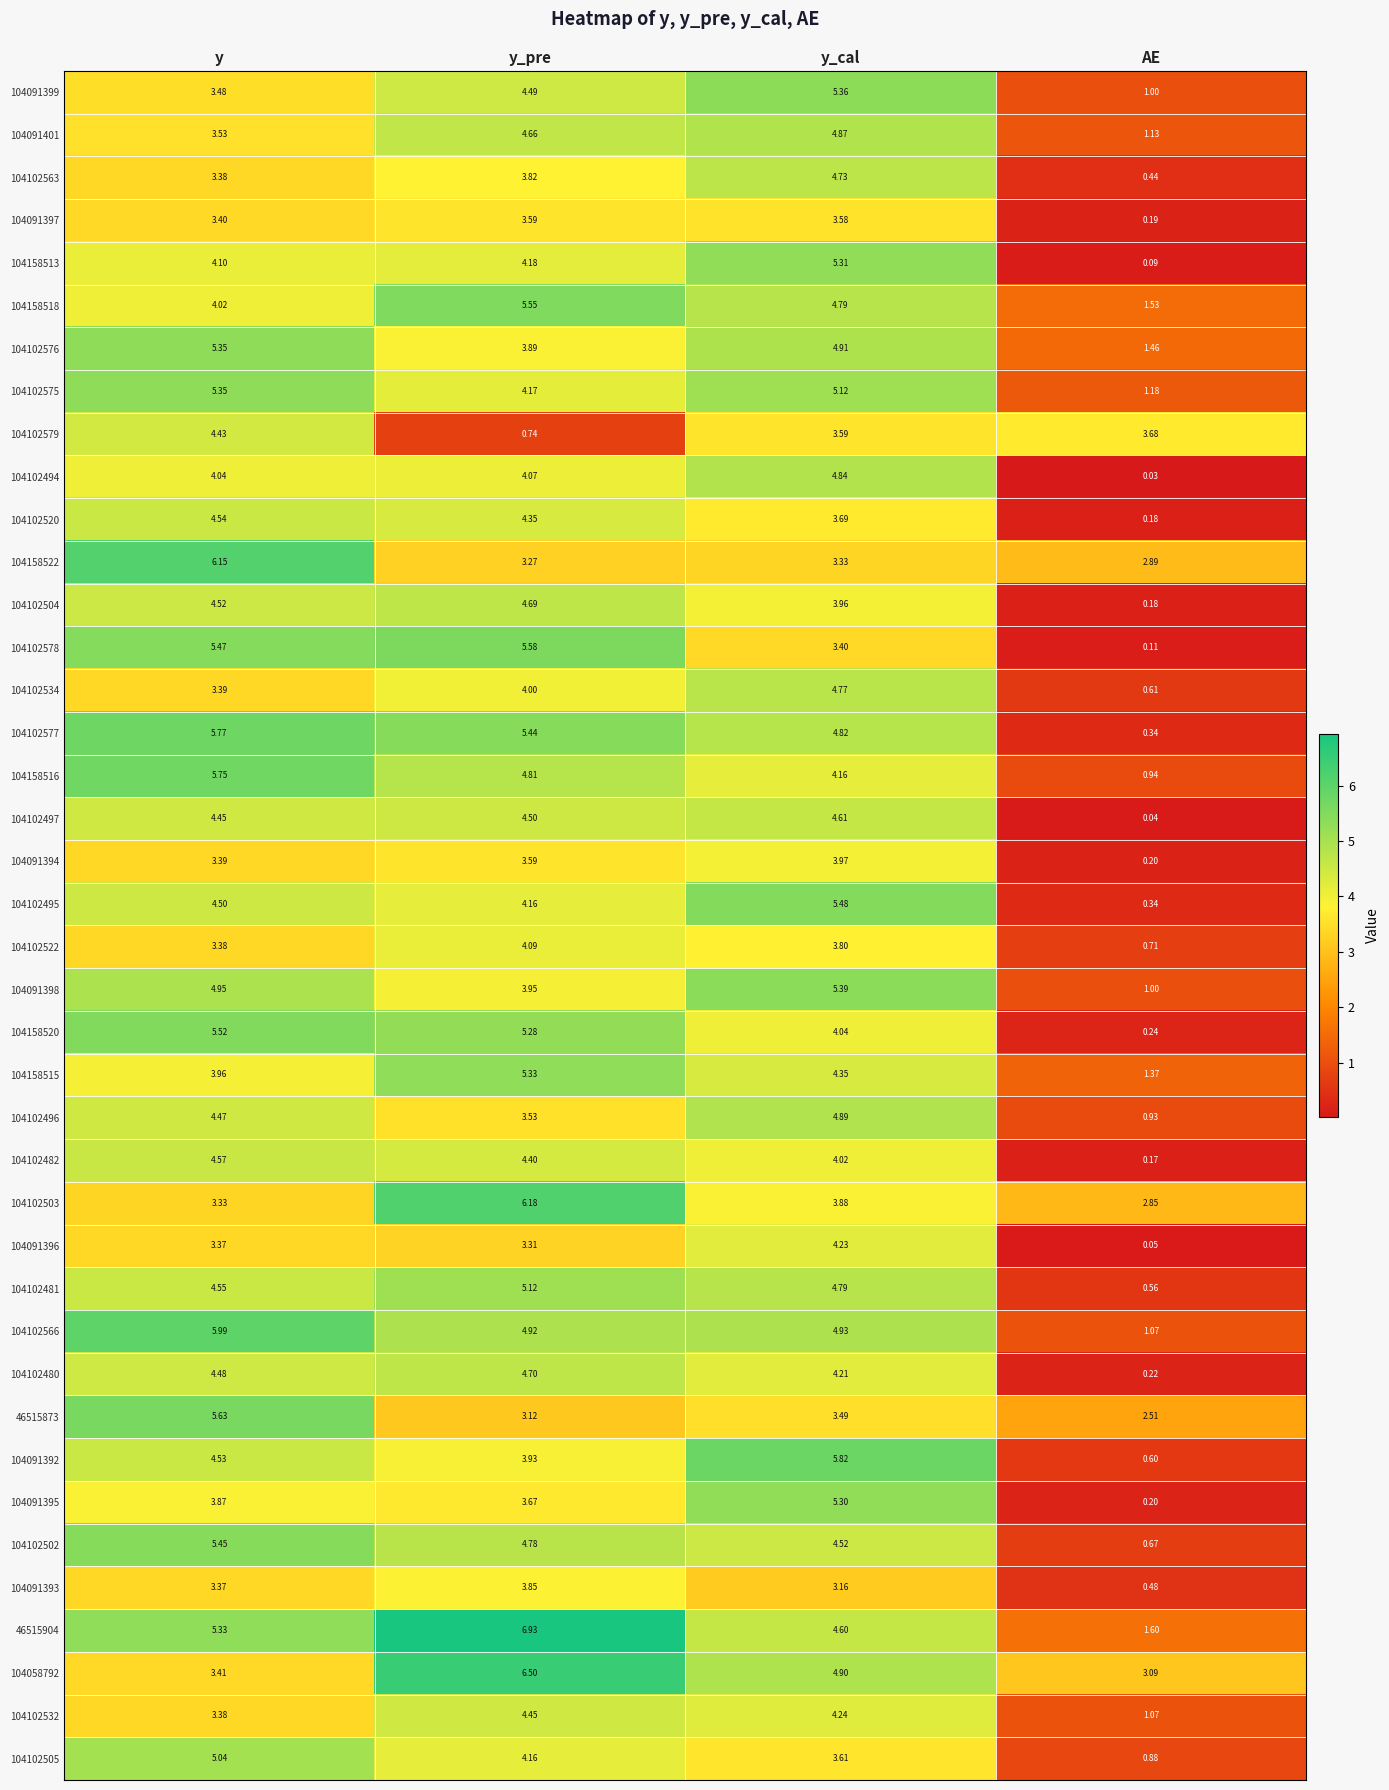

Which category has the highest value in the 104102482 series?

y